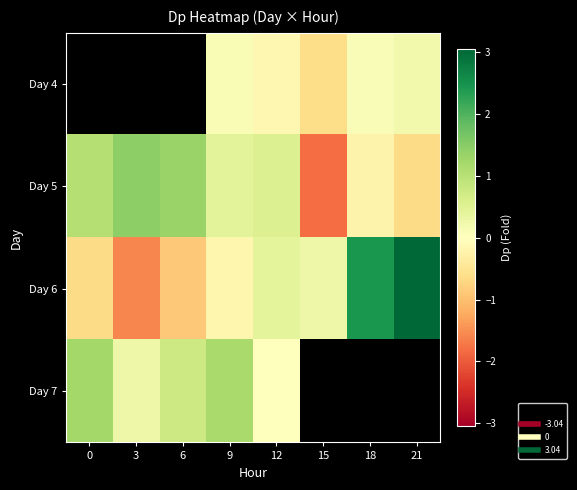

What is the approximate value of Day 5 at 18?

-0.2